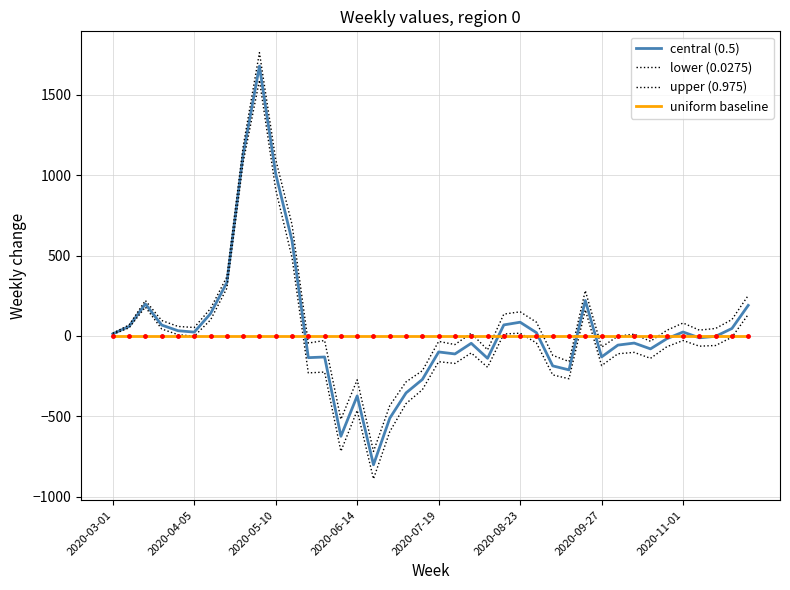

What is the difference between the maximum and minimum values in the lower (0.0275) series?

2476.2